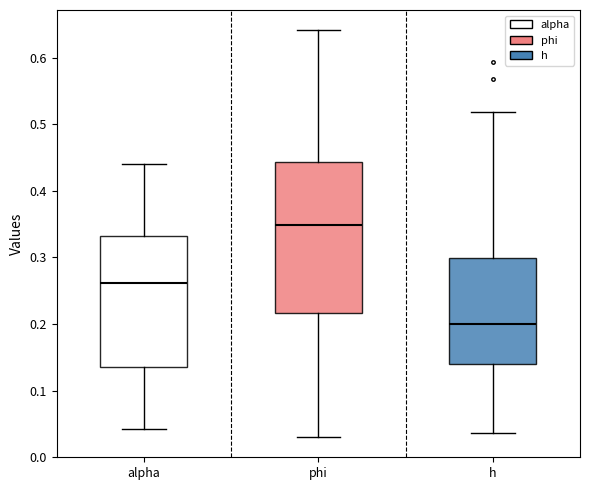

Reading left to right, read every box against the y-axis: the position of its median line, the range the box covers, and the ends of its whiskers. The values are not printed on the chart, so give them approximately, as read against the axis.

alpha: median 0.26, box 0.14 to 0.33, whiskers 0.04 to 0.44
phi: median 0.35, box 0.22 to 0.44, whiskers 0.03 to 0.64
h: median 0.20, box 0.14 to 0.30, whiskers 0.04 to 0.52